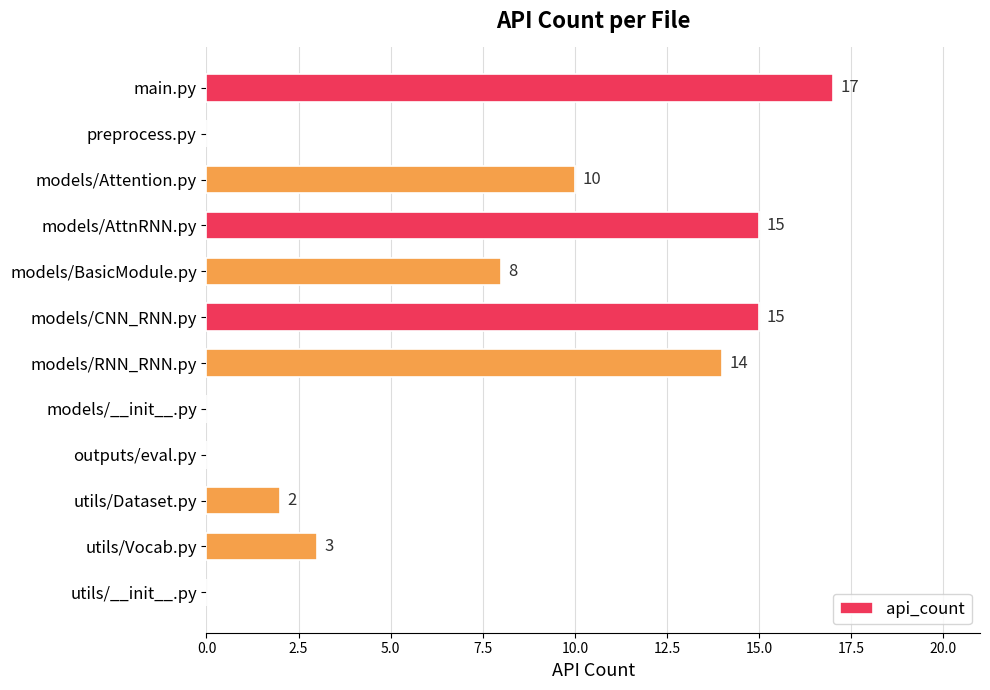

What is the greatest value displayed?

17